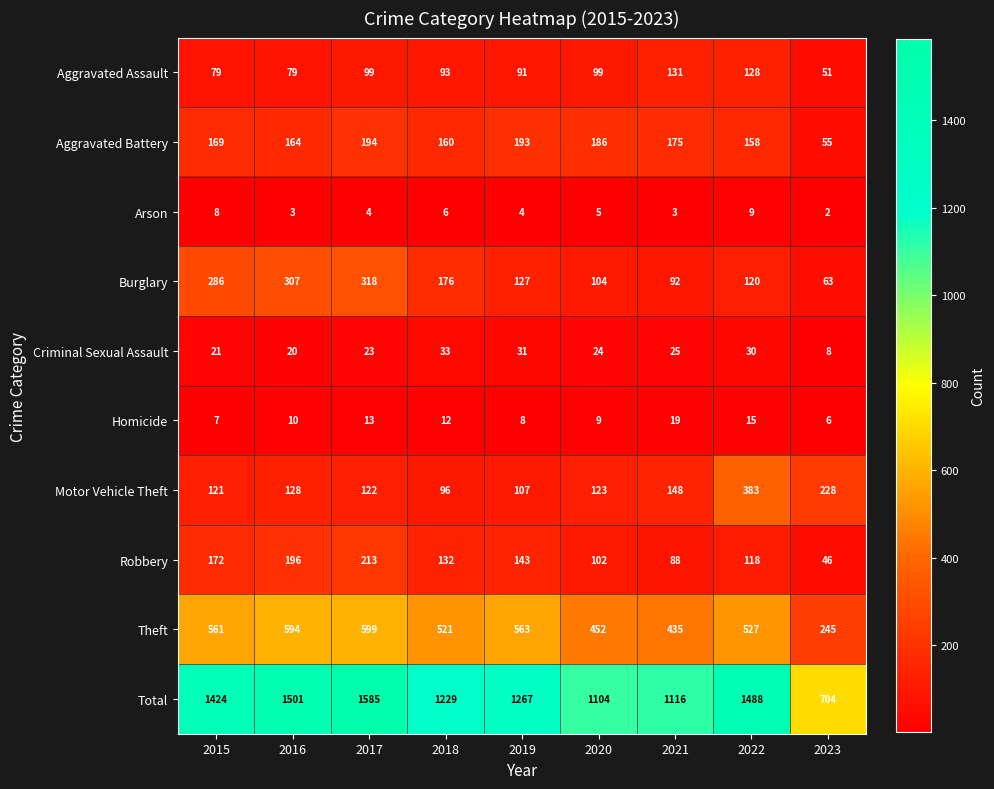

What is the difference between the maximum and minimum values in the Robbery series?

167